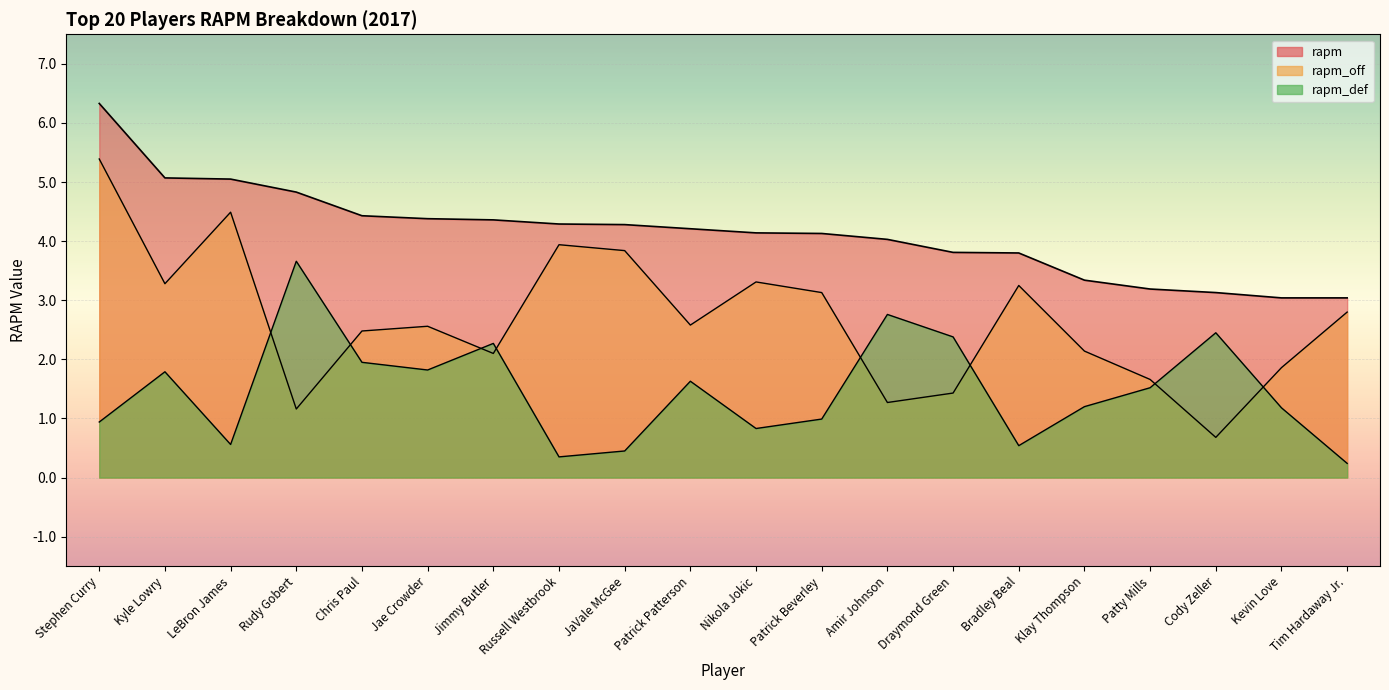

True or false: rapm_off has a value of 1.2 at Rudy Gobert.

True